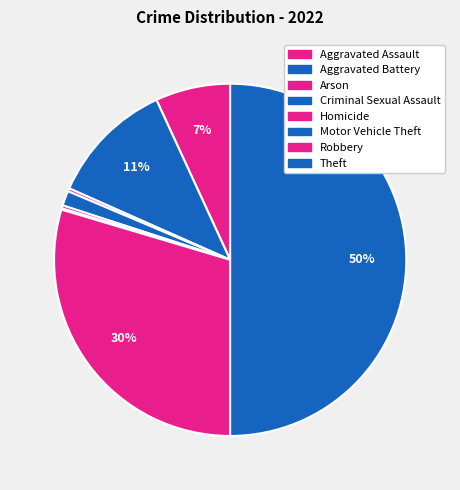

Which slice is the largest?

Theft